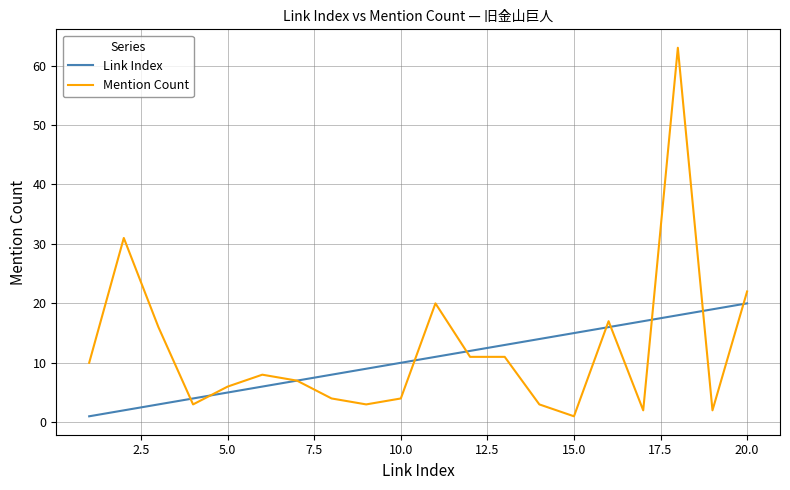

Which series has the largest total across all categories?

Mention Count